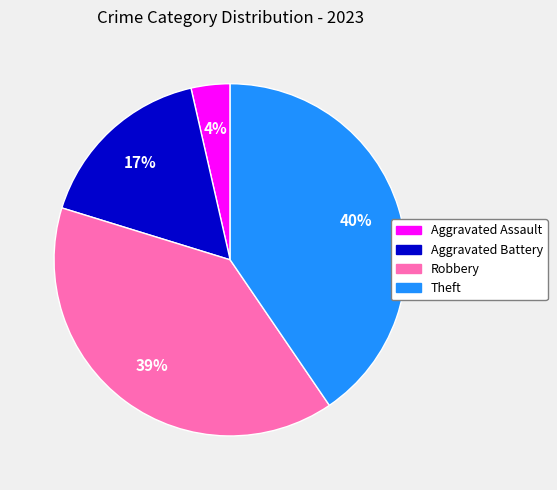

How many slices are in this pie chart?

4